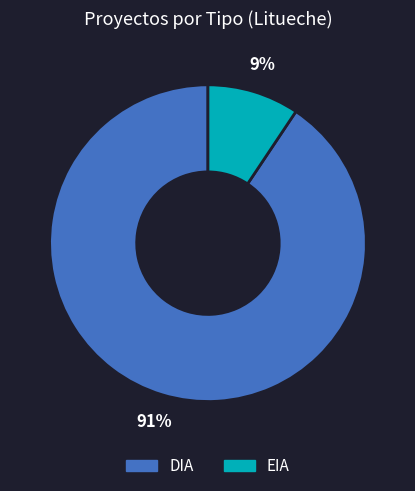

Is there a majority slice in this chart?

Yes